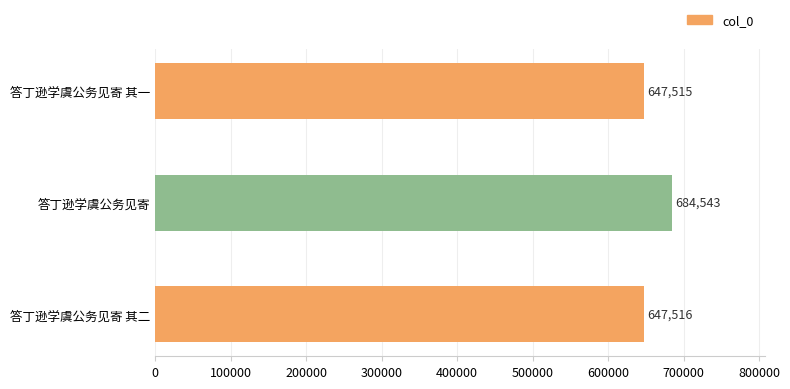

Where is the data nearest to the value 666029?

答丁逊学虞公务见寄 其二